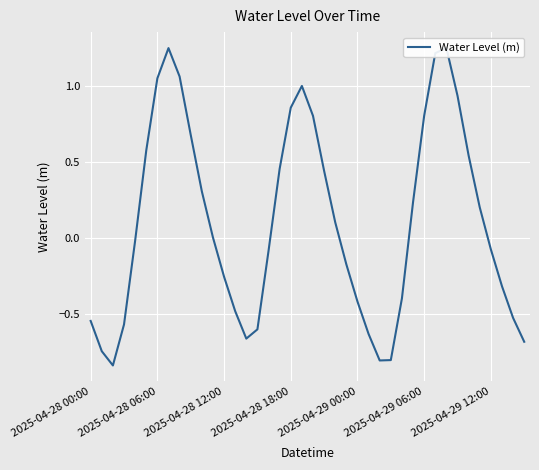

Between 11 and 22, which is larger?

22